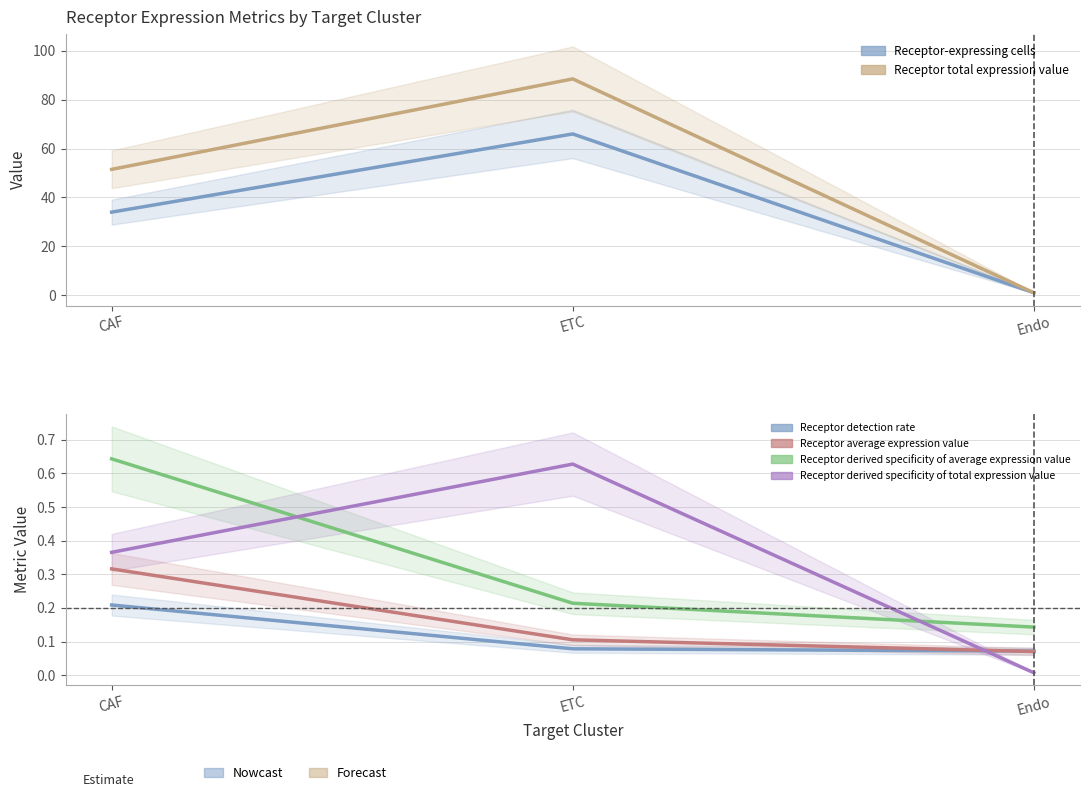

What is the total value across all series at ETC?

155.6